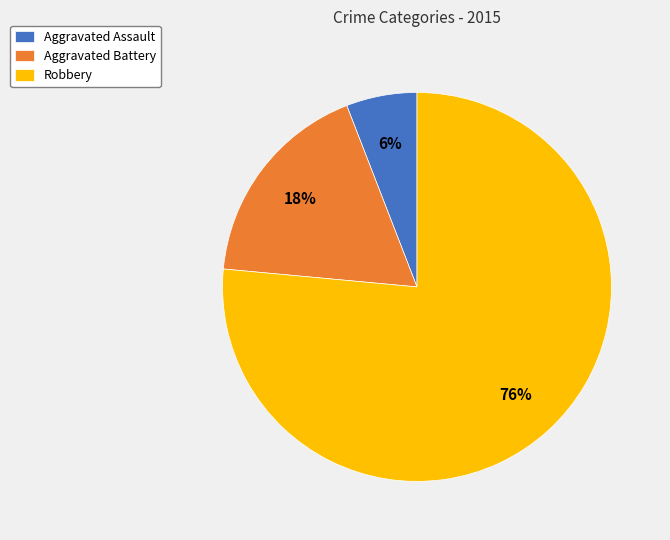

Count the number of slices in the pie.

3